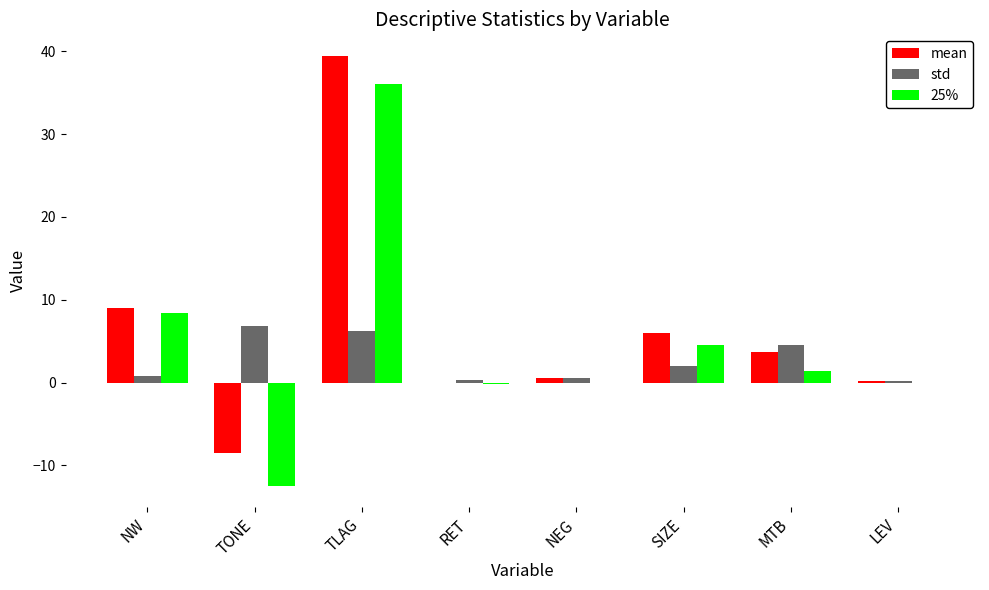

Are the bars horizontal?

No